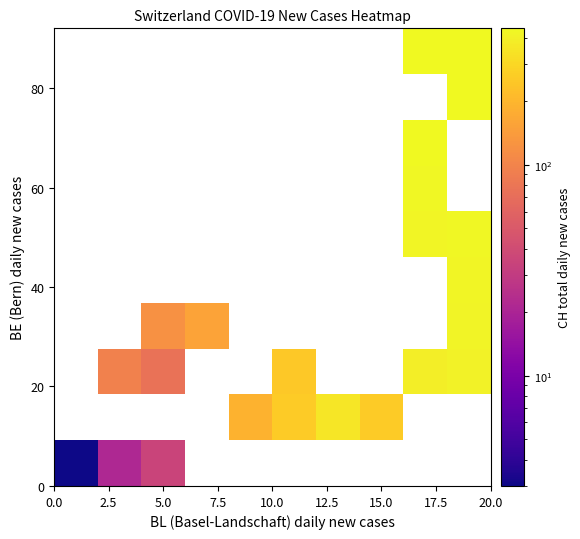

What is the maximum value shown in the chart?

443.0